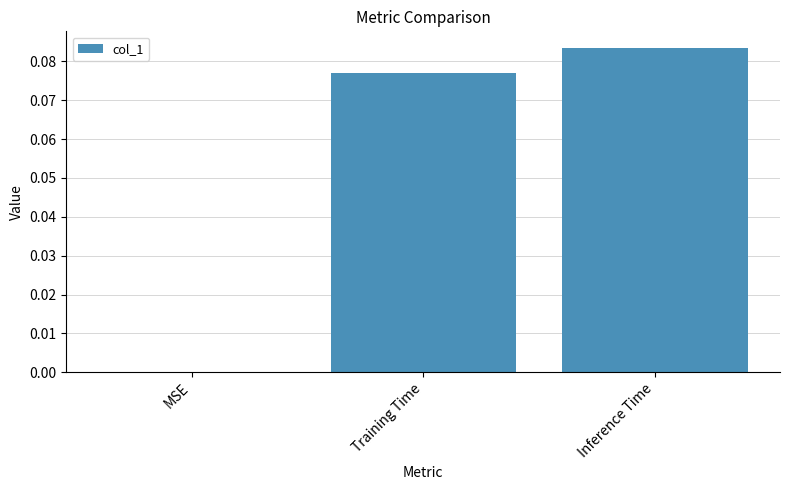

The value at Inference Time is 0.0. True or false?

False